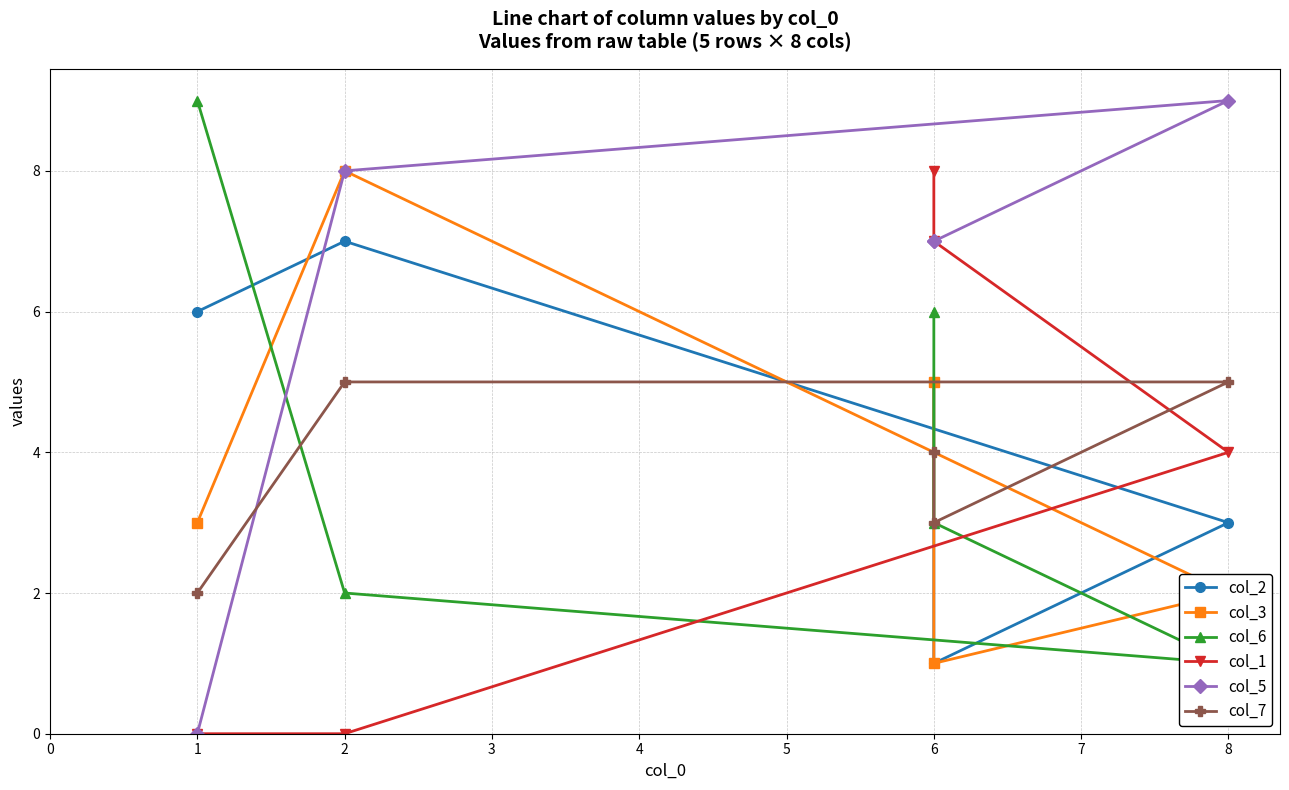

List the labels in order of col_1 value, largest first.

6, 6, 8, 1, 2